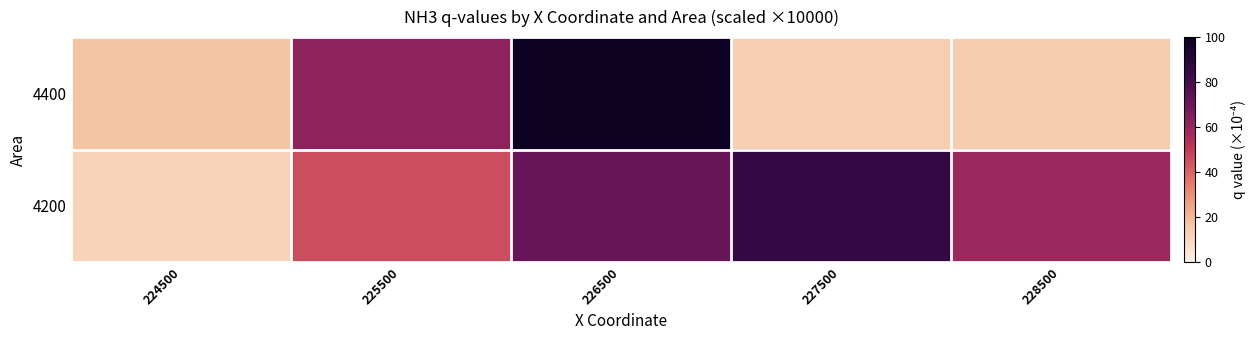

Which series changed the most between 226500 and 228500?

row_0